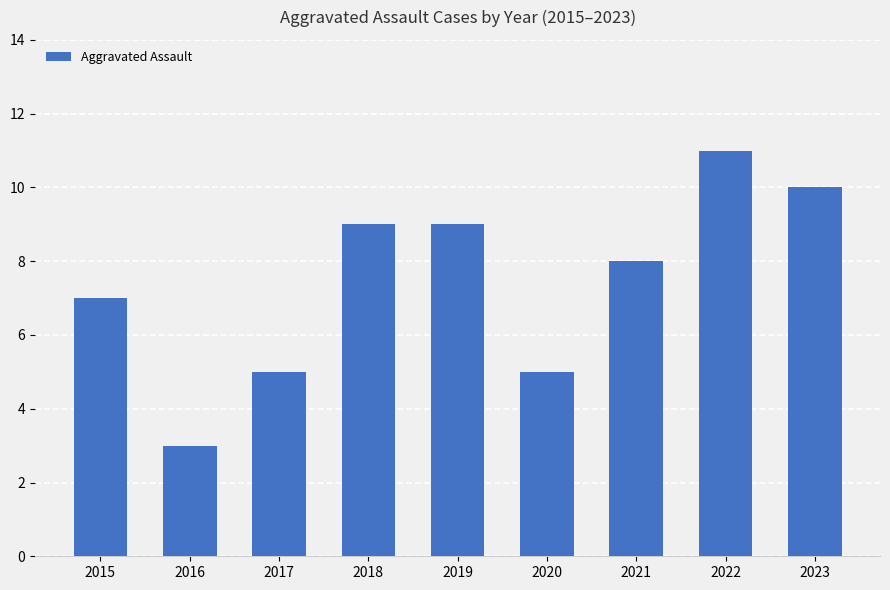

Reading left to right, extract all data points from this chart.

7	3	5	9	9	5	8	11	10